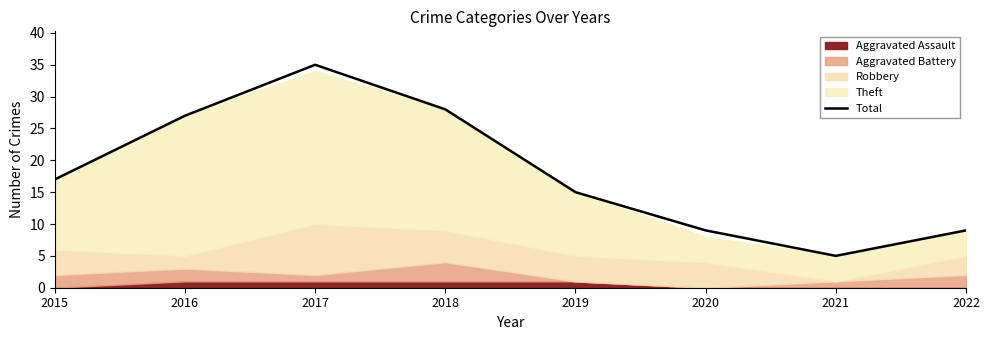

The chart shows a value of 28 at 2018. True or false?

True